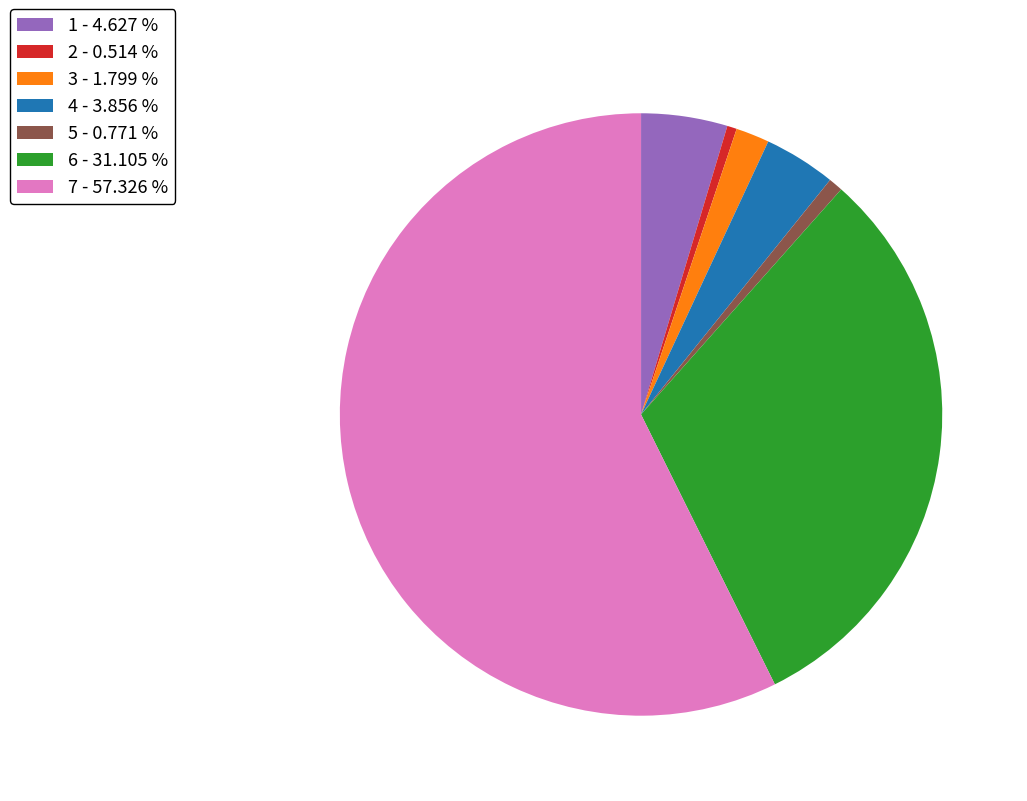

What is the largest slice in the pie chart?

7